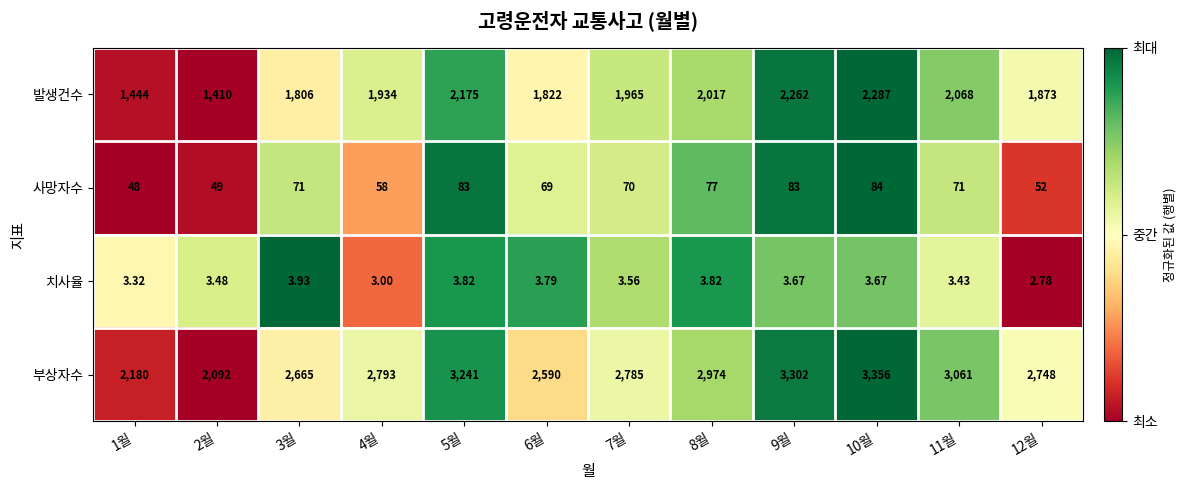

Rank the series by their maximum value, from highest to lowest.

부상자수, 발생건수, 사망자수, 치사율